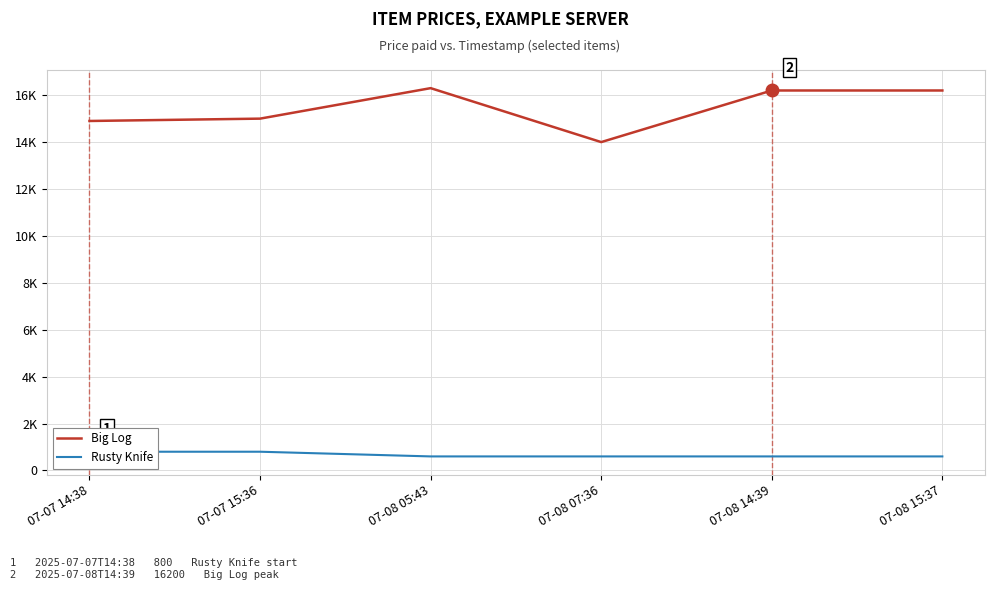

How many series are shown in this chart?

2